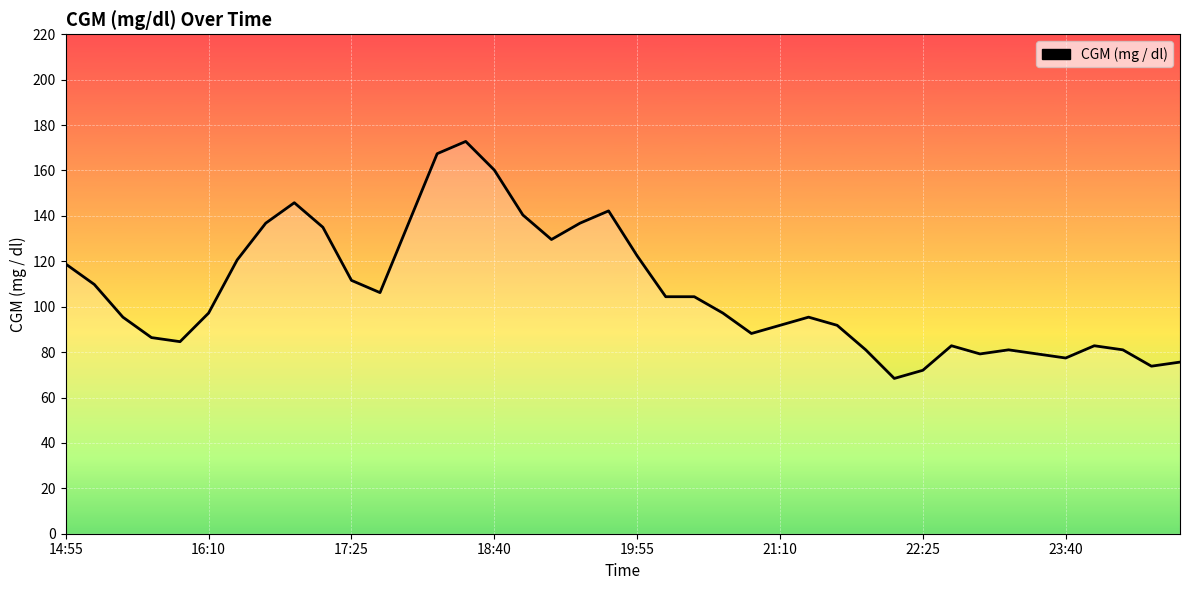

What is the minimum value shown in the chart?

68.4